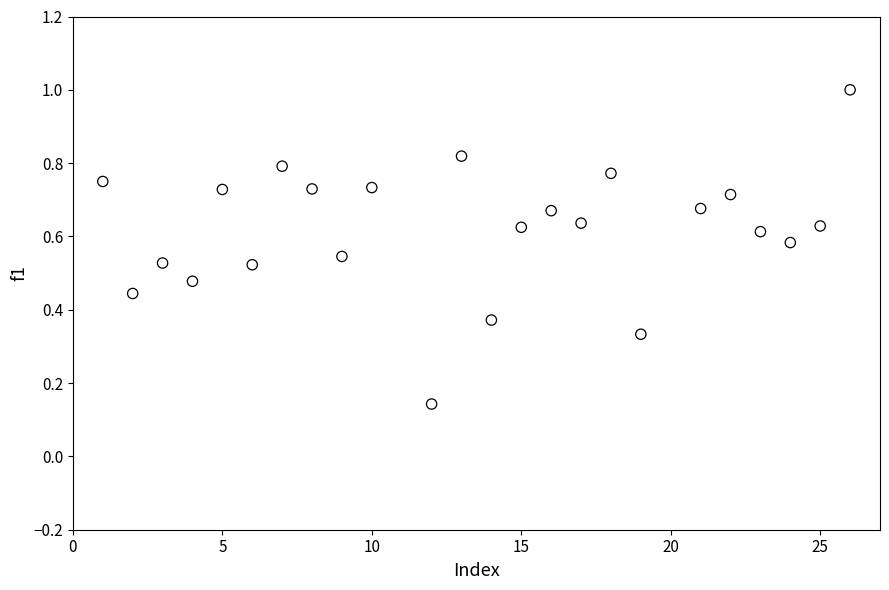

What is the range of X values (max minus min)?

25.0